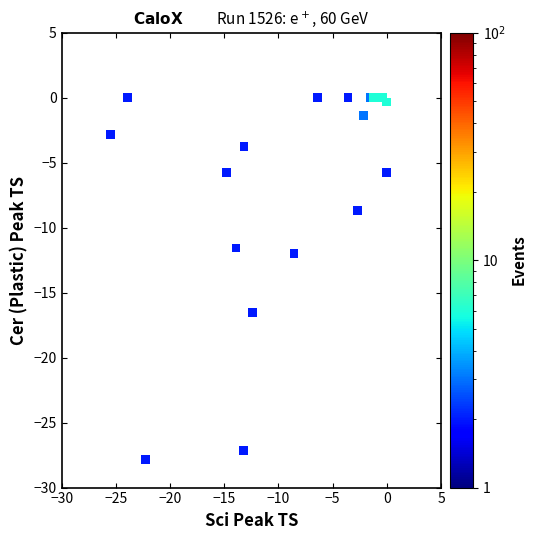

What Y value in the scatter plot is closest to -13?

-12.0